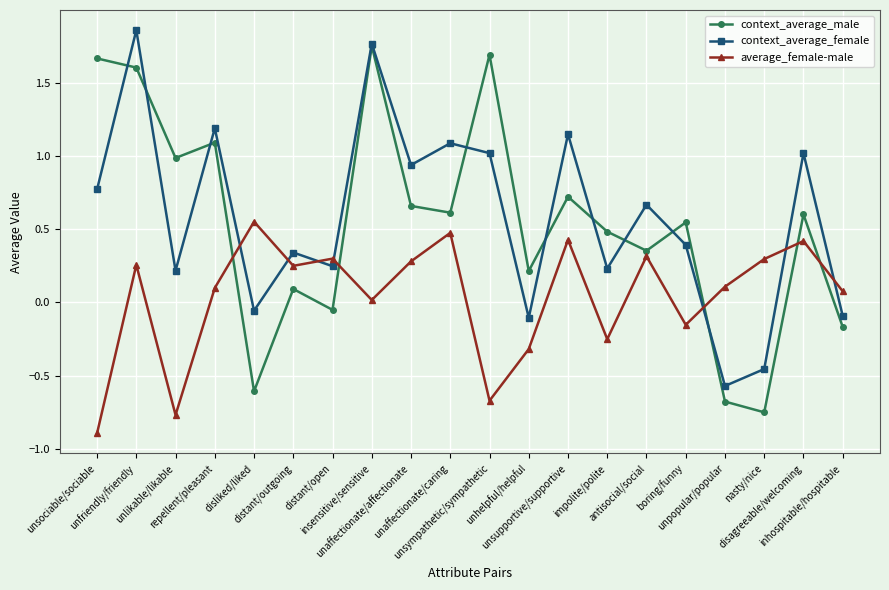

True or false: context_average_female has a value of 1.0 at unsympathetic/sympathetic.

True